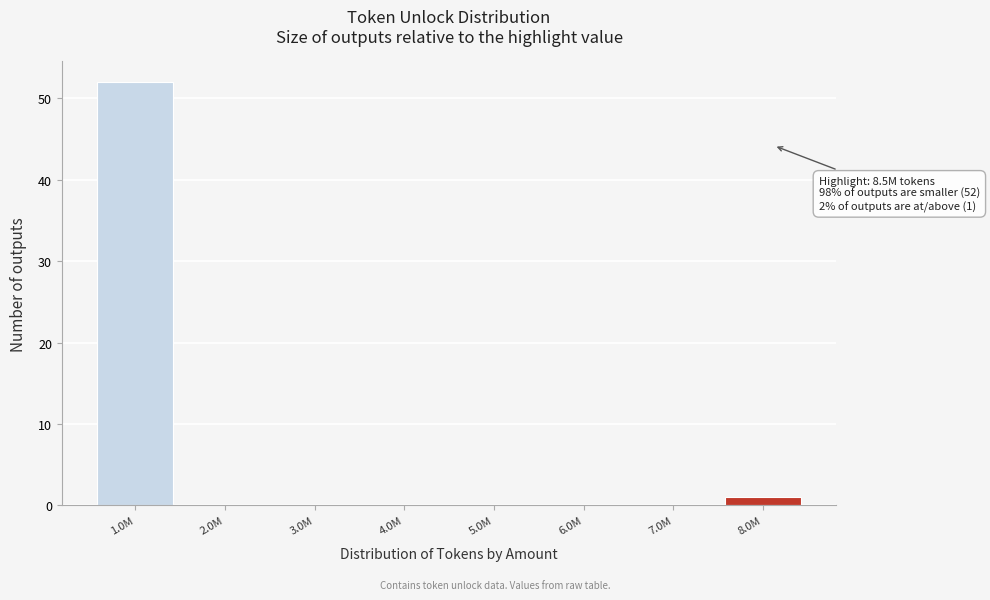

Reading right to left, transcribe all the data shown in this chart.

8.0M=1	7.0M=0	6.0M=0	5.0M=0	4.0M=0	3.0M=0	2.0M=0	1.0M=52